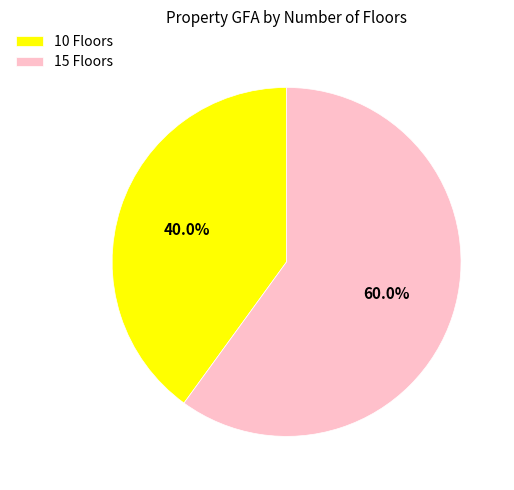

The 15 slice represents 60% of the pie. True or false?

True